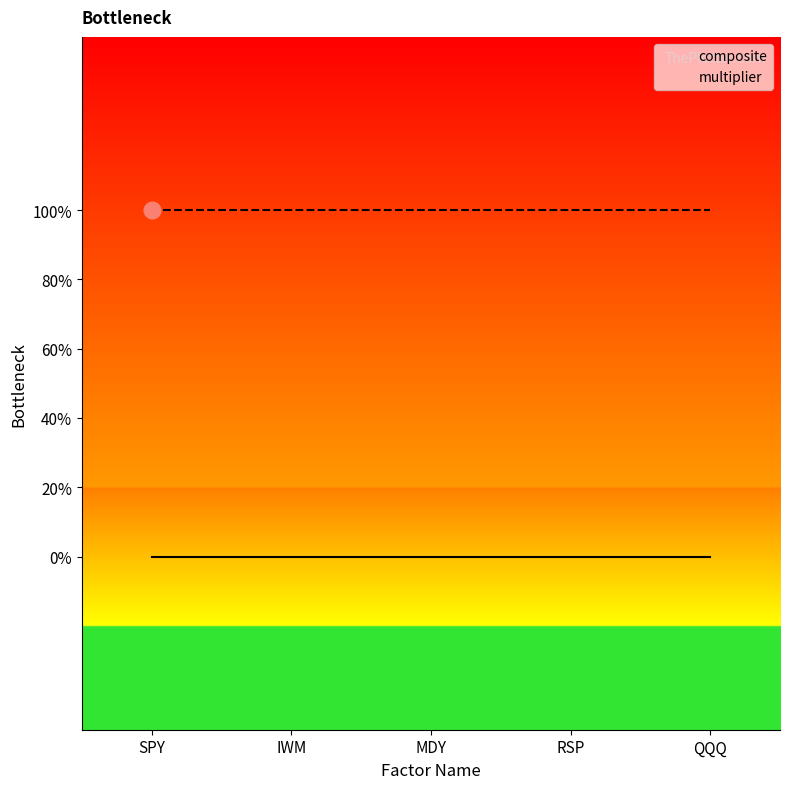

At which category does the chart reach its minimum across all series?

SPY